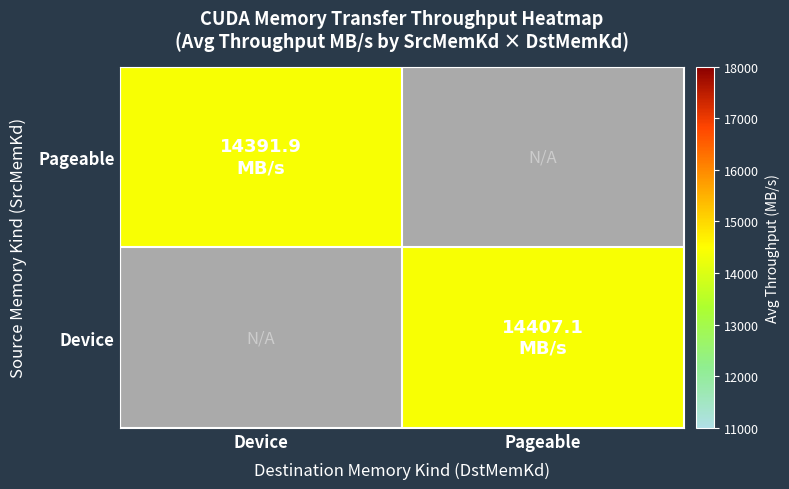

Is it true that Pageable equals 14391.9 at Device?

True